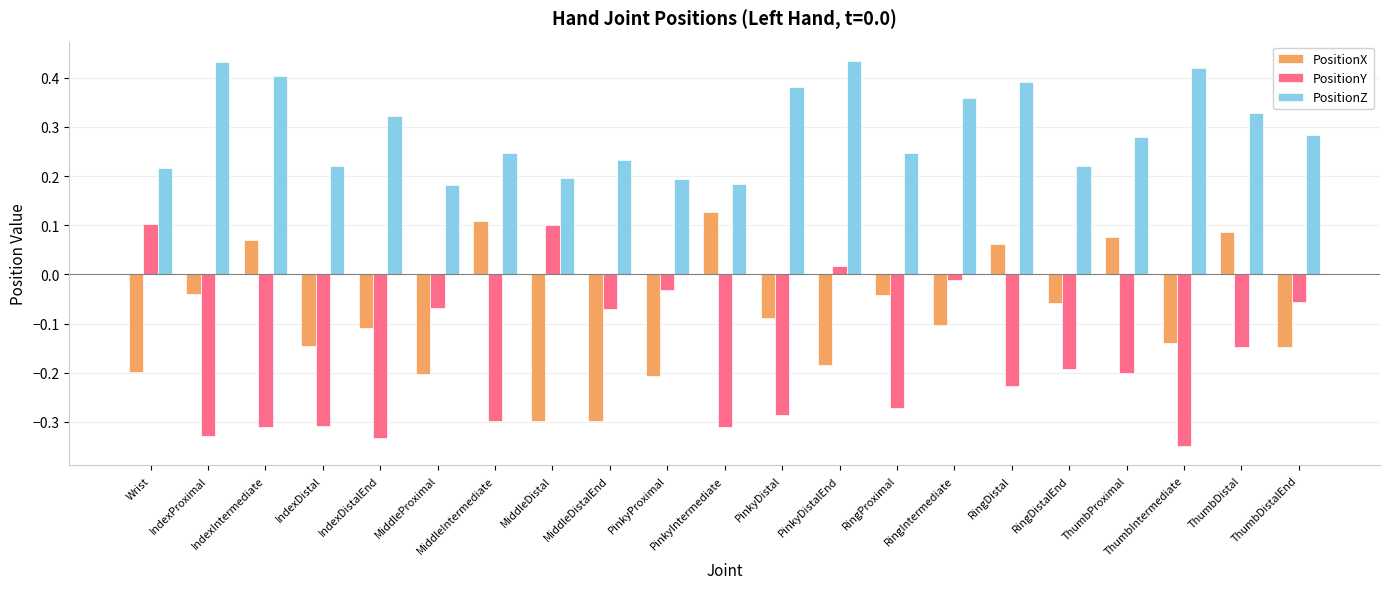

Count the PositionZ values in the range 0 to 1.

21